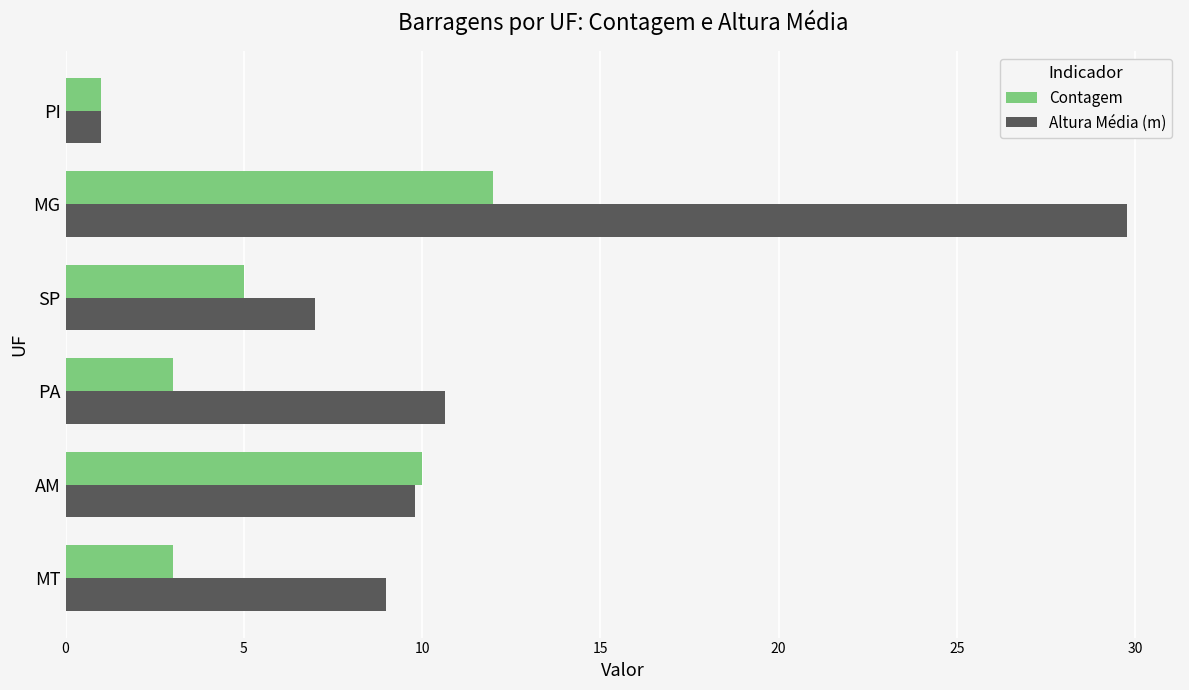

What is the difference between the Contagem values at PI and SP?

4.0